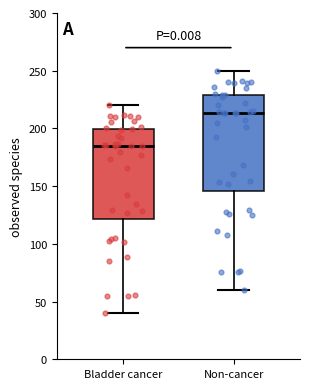

Where is the upper edge of the box for Bladder cancer on the y-axis? The values are not printed on the chart, so give them approximately, as read against the axis.

200